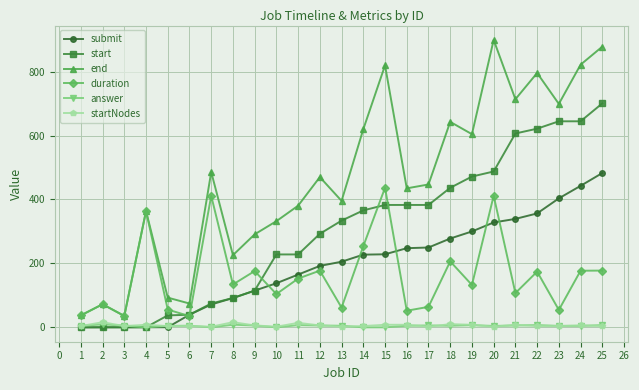

Between 2 and 8, which series saw the biggest shift?

end